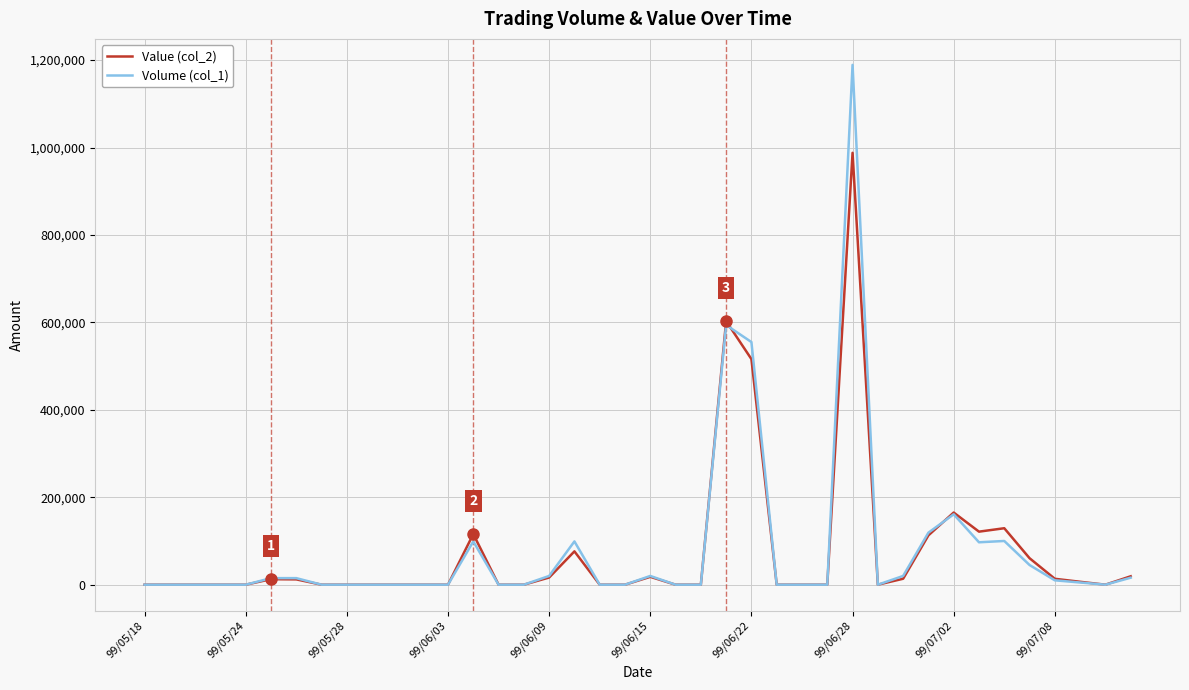

What is the greatest value displayed?

1189000